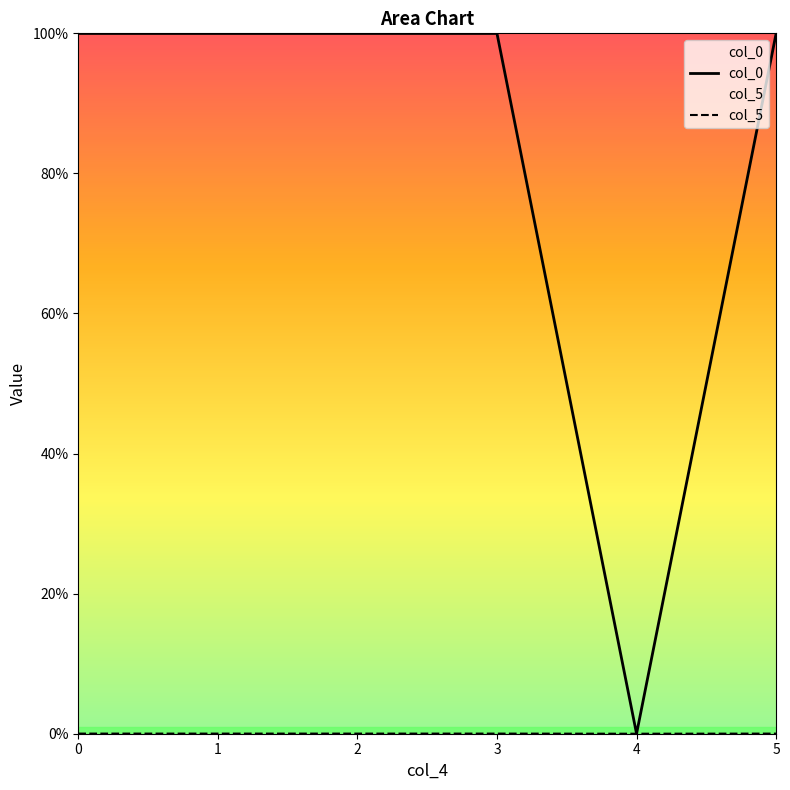

Is it true that col_0 equals 1.0 at 0?

True